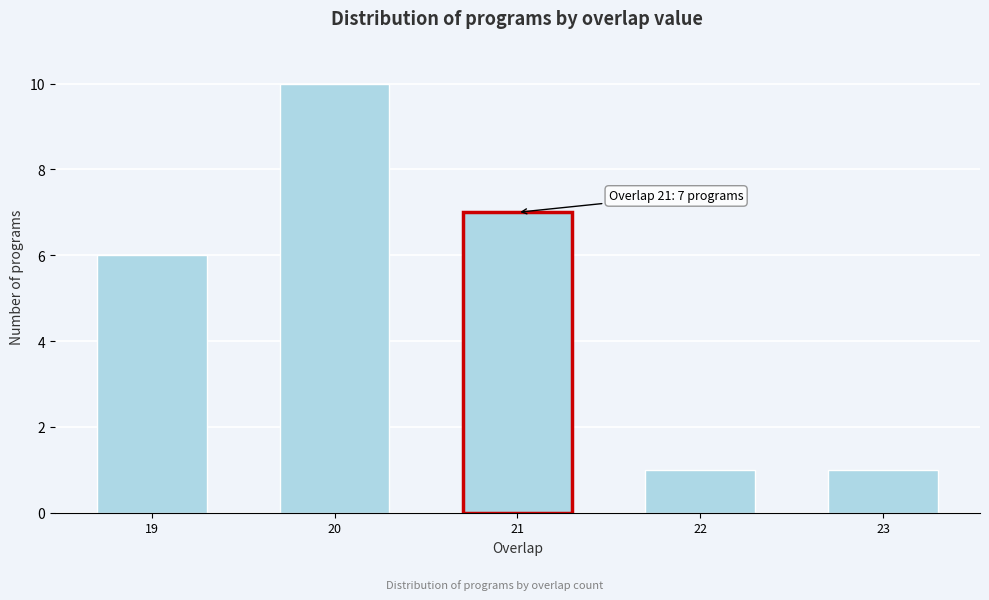

Reading left to right, extract all data points from this chart.

19=6	20=10	21=7	22=1	23=1